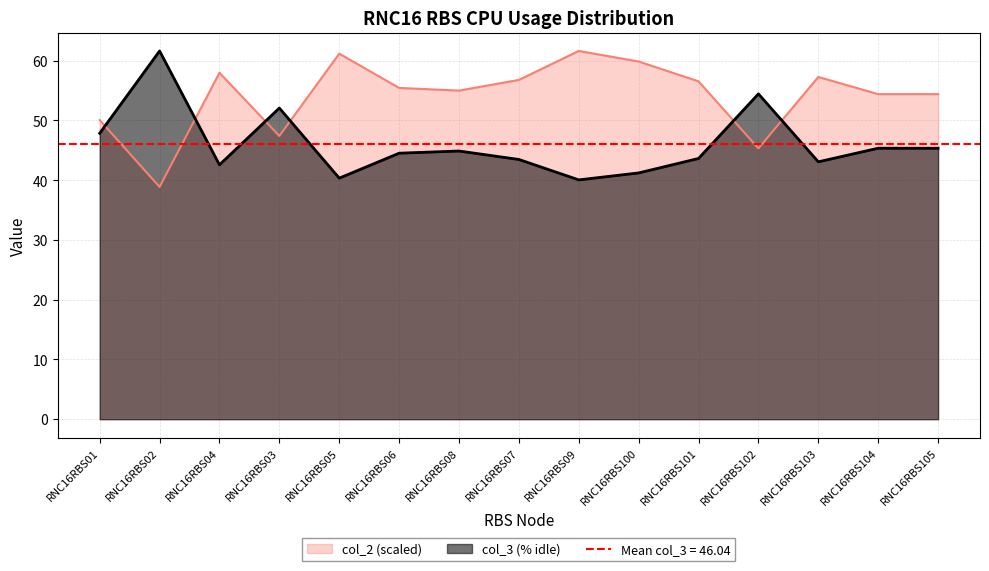

What is the spread (max minus min) of values at RNC16RBS01?

2.2